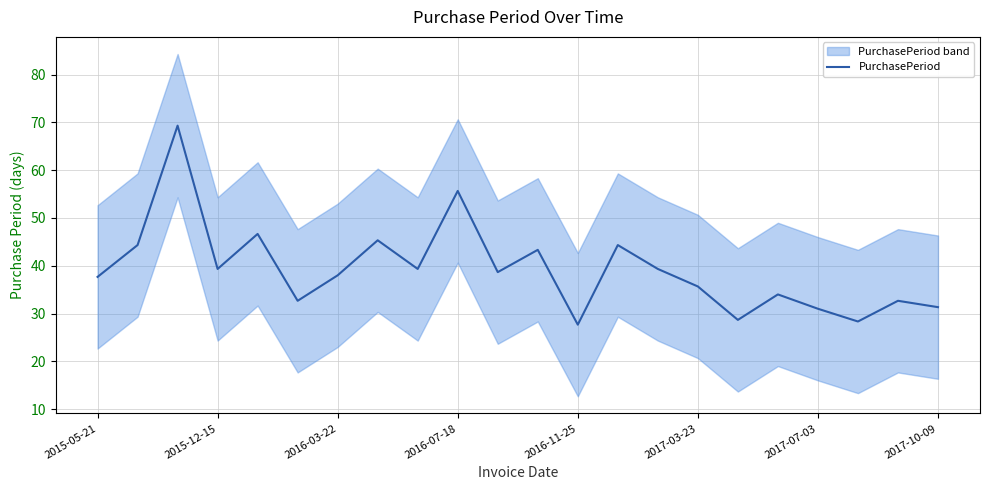

True or false: PurchasePeriod has a value of 16.8 at 2016-03-22.

False